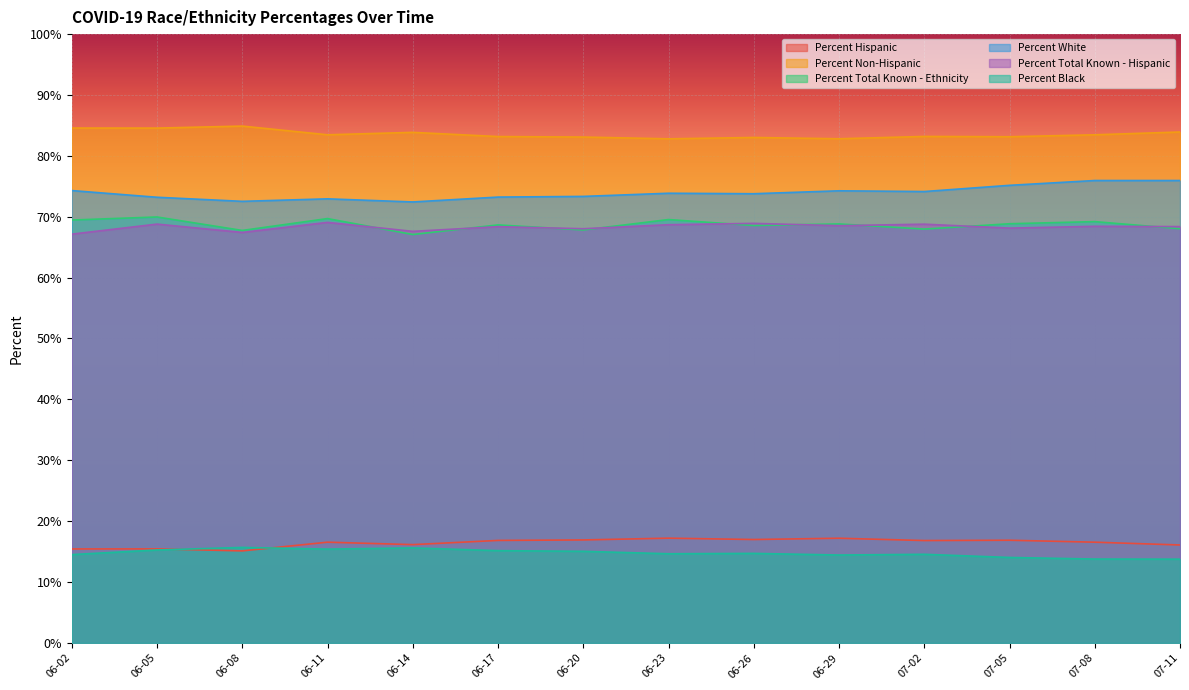

What position from the left is 06-05?

2